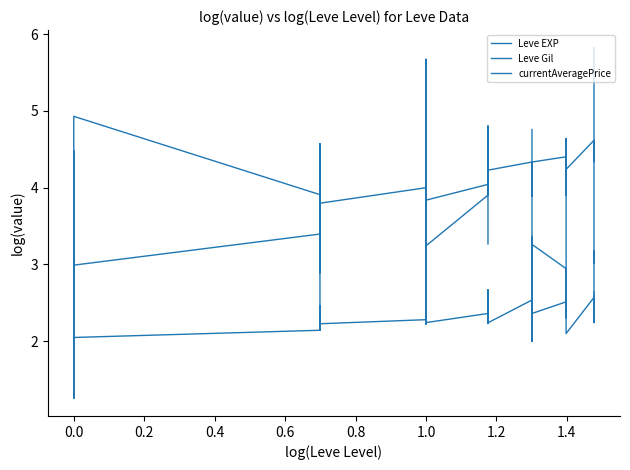

True or false: Leve EXP and Leve Gil intersect in this chart.

False